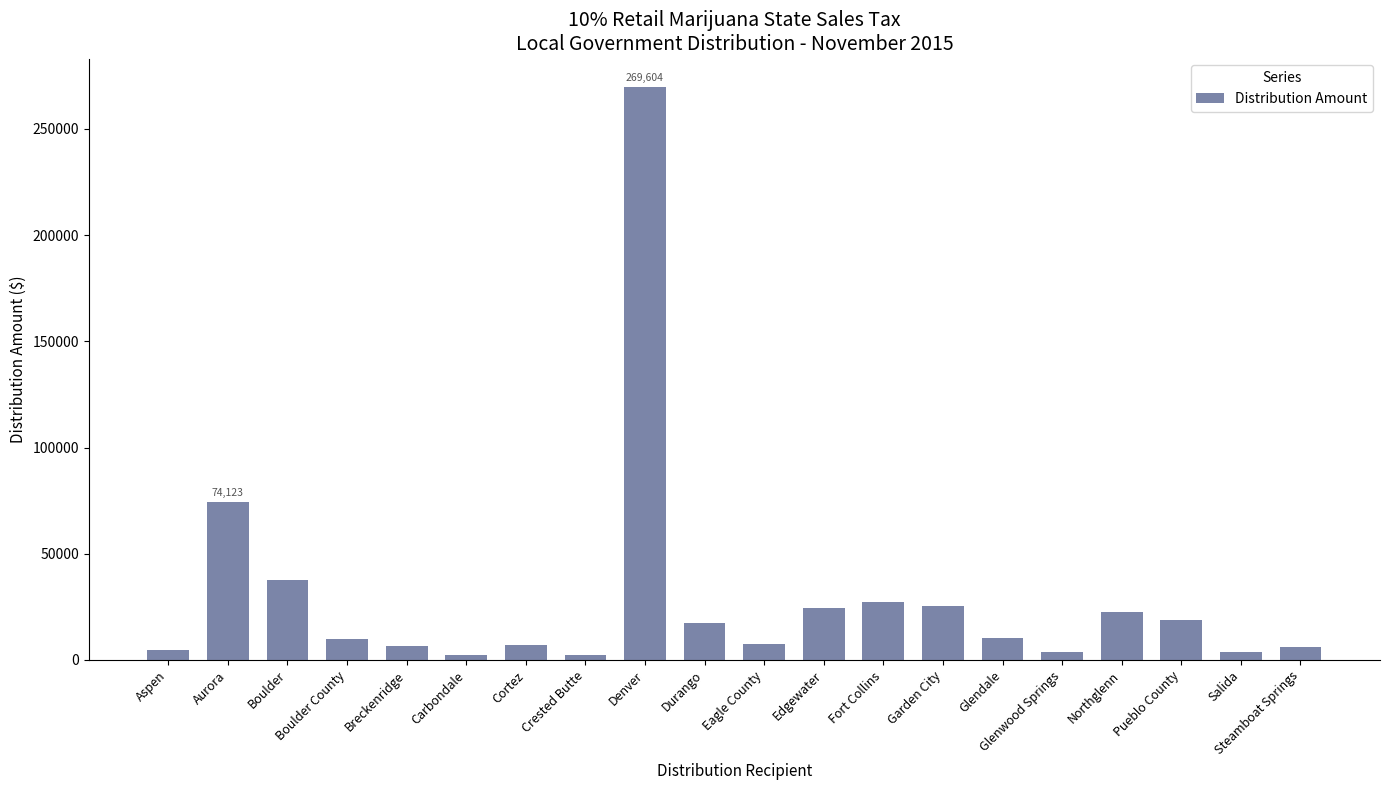

What is the label of the 14th bar from the left?

Garden City